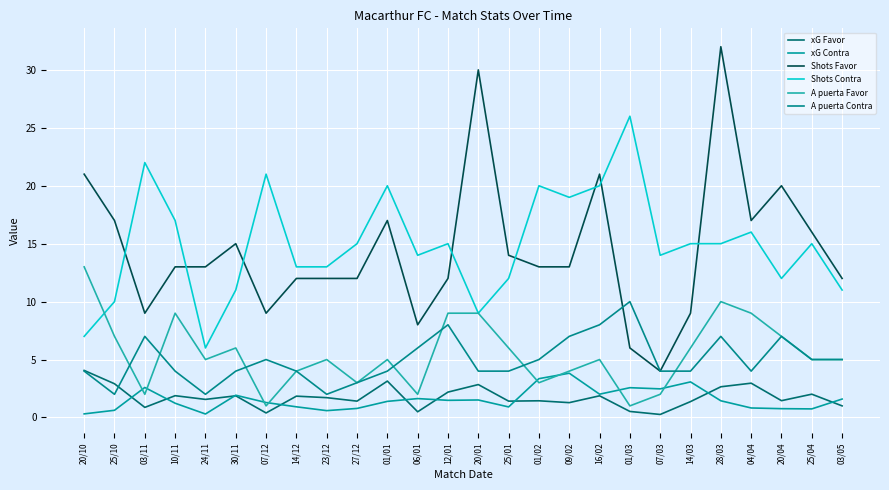

Is this an area chart (filled region under the line)?

No